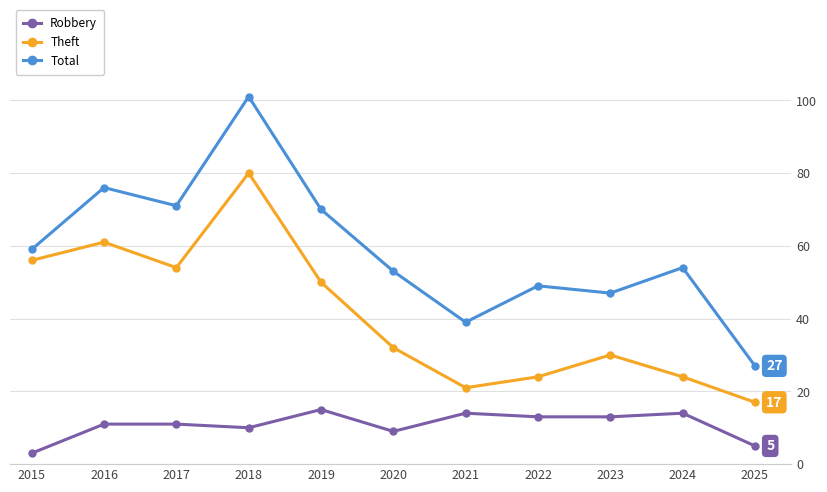

Reading left to right, transcribe all the data shown in this chart.

Robbery: 3	11	11	10	15	9	14	13	13	14	5
Theft: 56	61	54	80	50	32	21	24	30	24	17
Total: 59	76	71	101	70	53	39	49	47	54	27